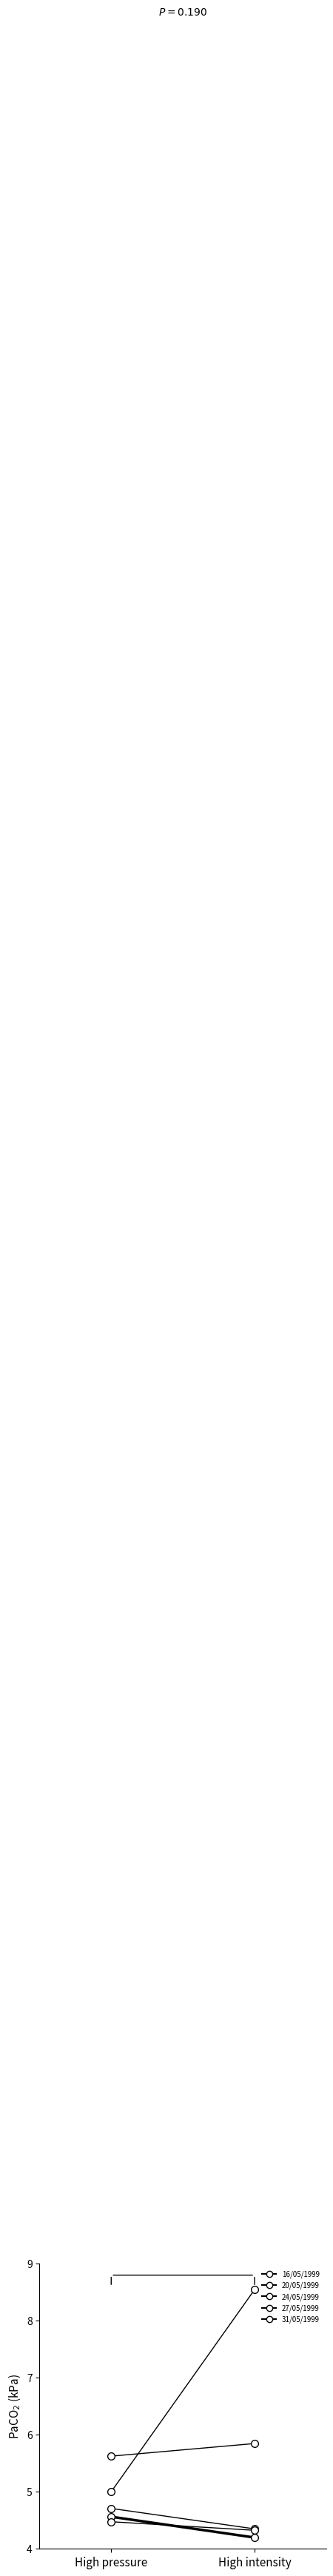

Is it true that the value at High intensity is 9.4?

False